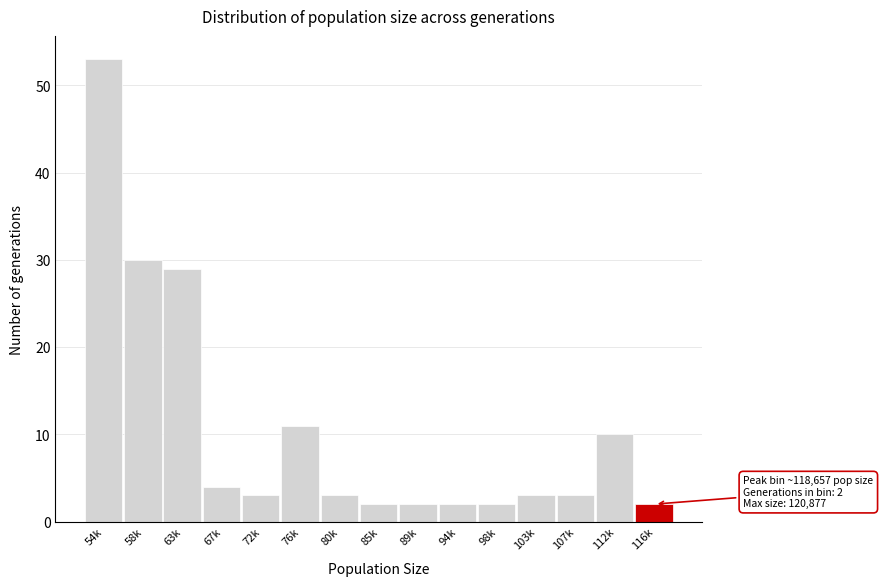

Reading right to left, transcribe all the data shown in this chart.

2	10	3	3	2	2	2	2	3	11	3	4	29	30	53